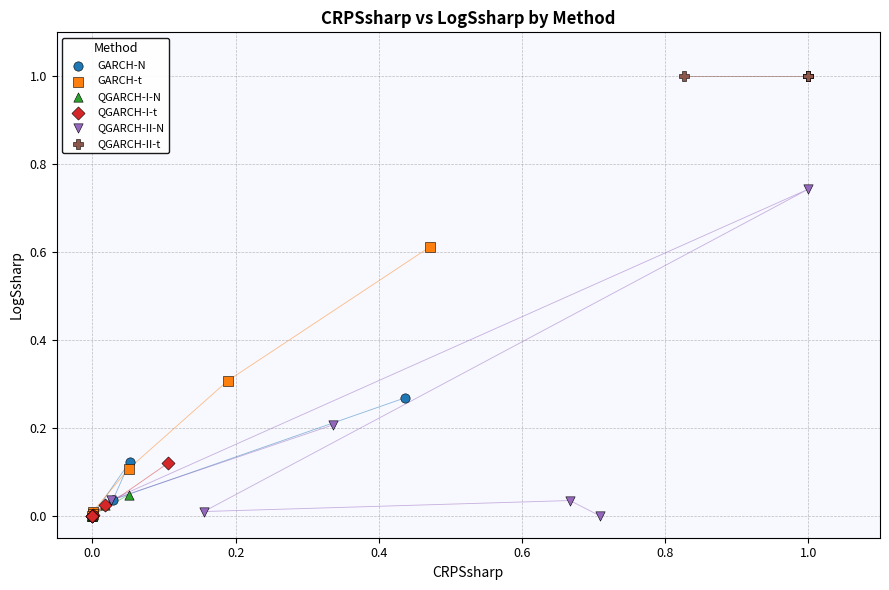

Which series contains the highest Y value?

QGARCH-II-t